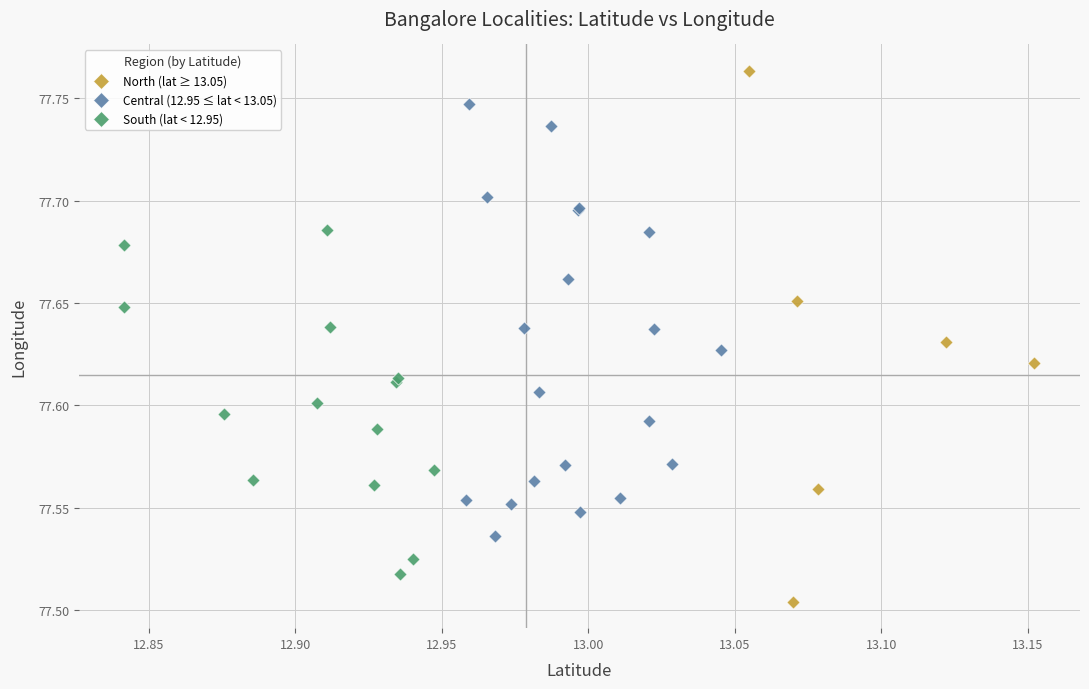

Which series contains the highest Y value?

North (lat ≥ 13.05)